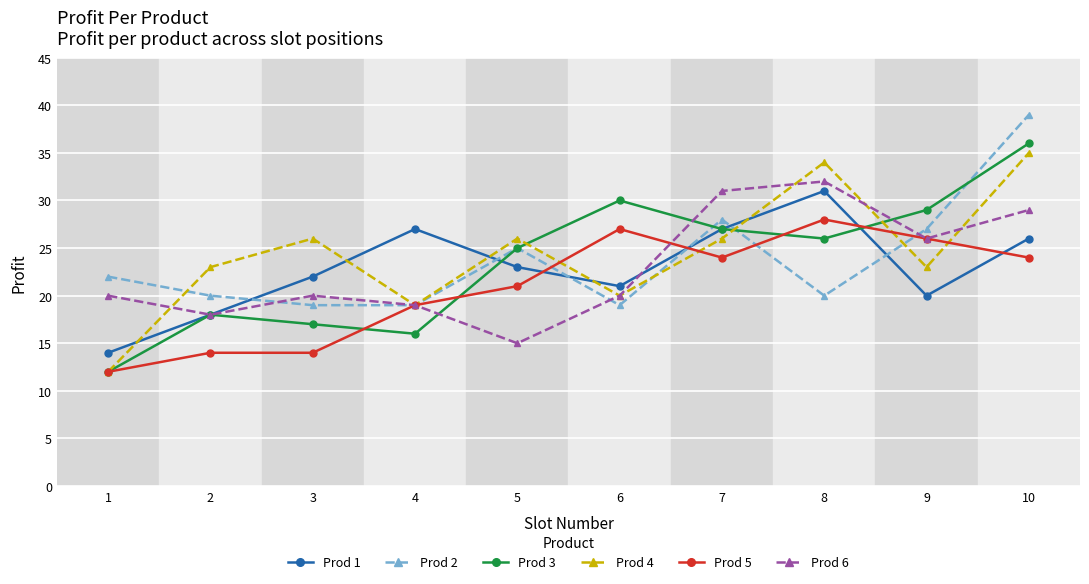

What is the value of the Prod 6 point at the 7th from the left?

31